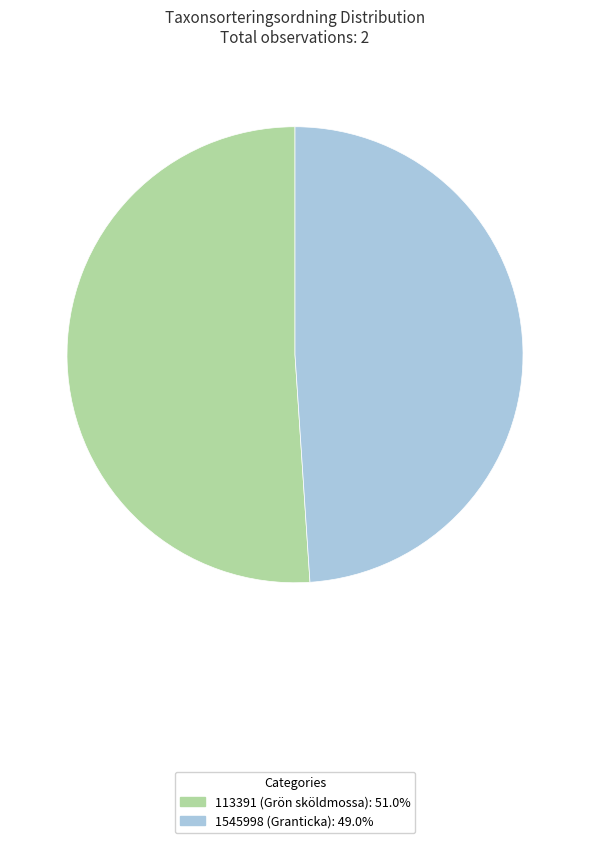

What is the ratio of the value at 113391 to the value at 1545998?

1.0